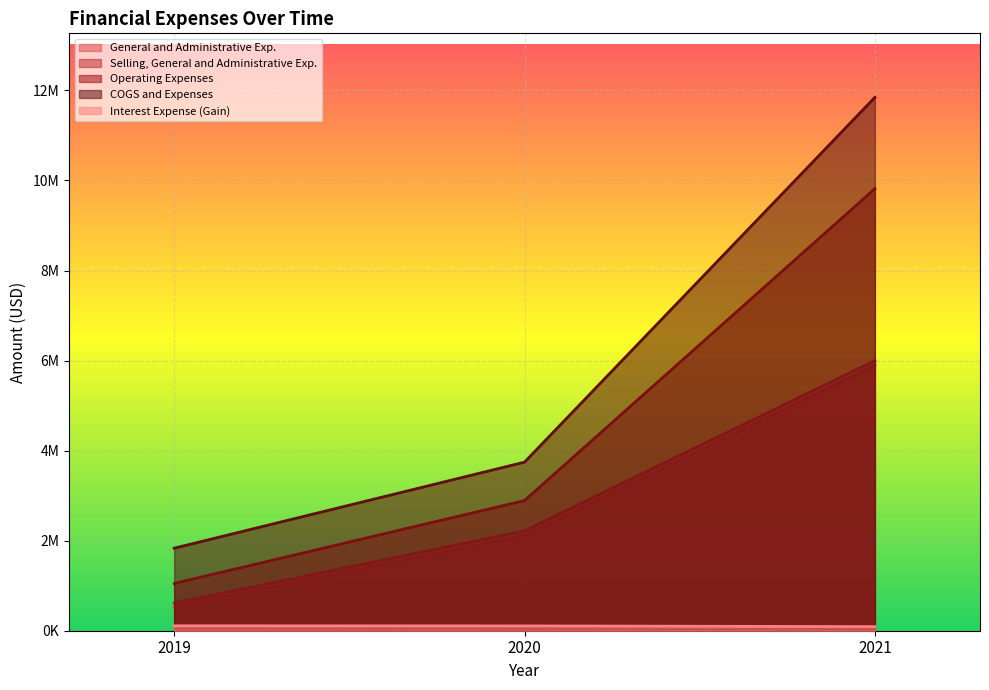

What are all the series names shown in the legend?

General and Administrative Exp., Selling, General and Administrative Exp., Operating Expenses, COGS and Expenses, Interest Expense (Gain)